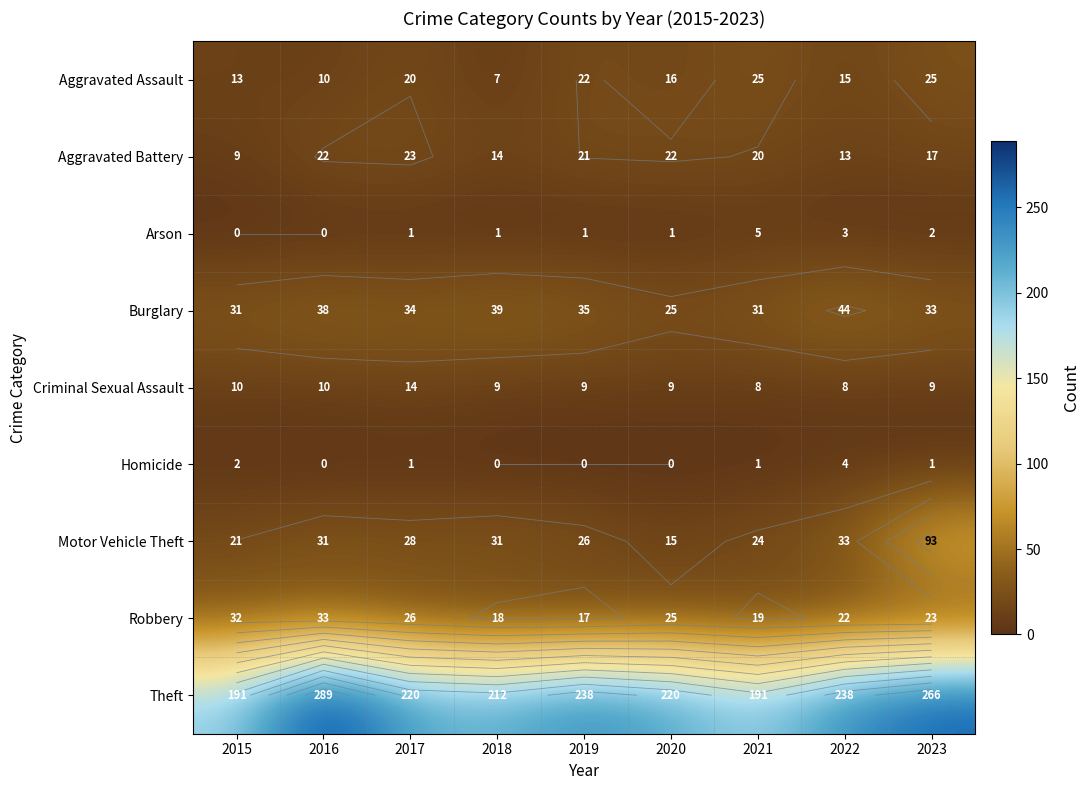

How many Aggravated Assault values are between 13 and 22?

5